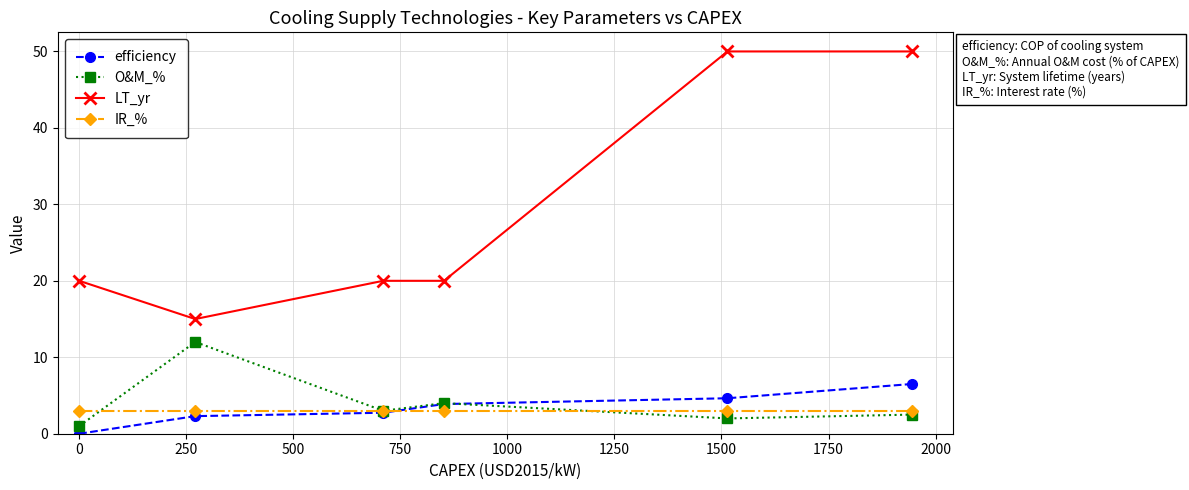

Which series has the largest total across all categories?

LT_yr